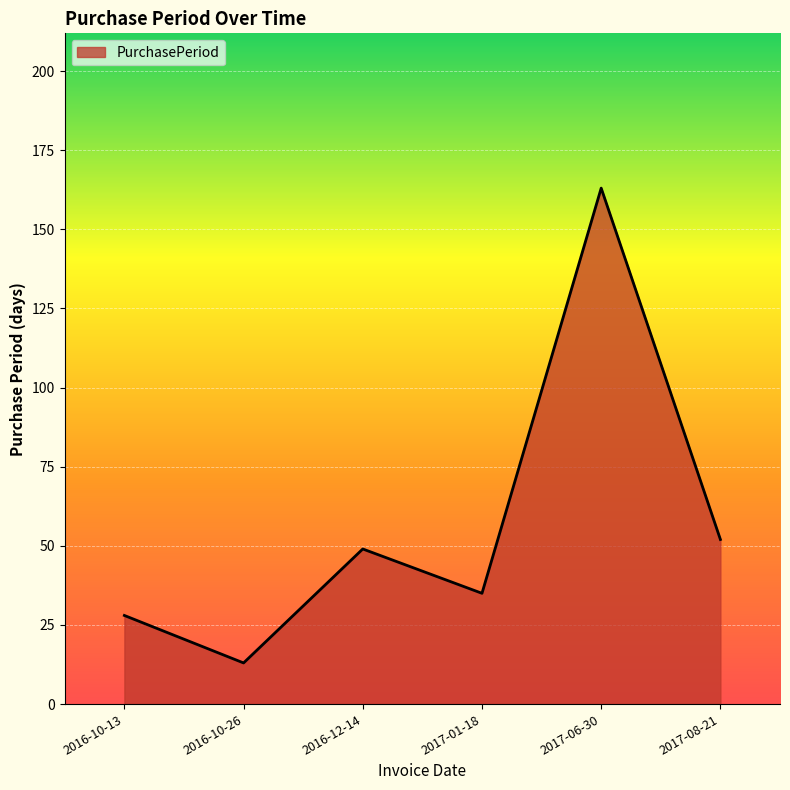

Does the chart have visible grid lines?

Yes